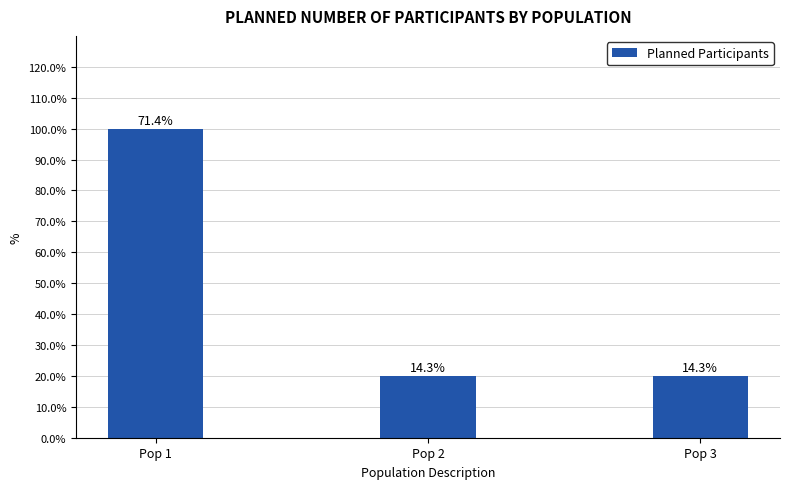

What value does the data have at Pop 2, to the nearest 10?

20